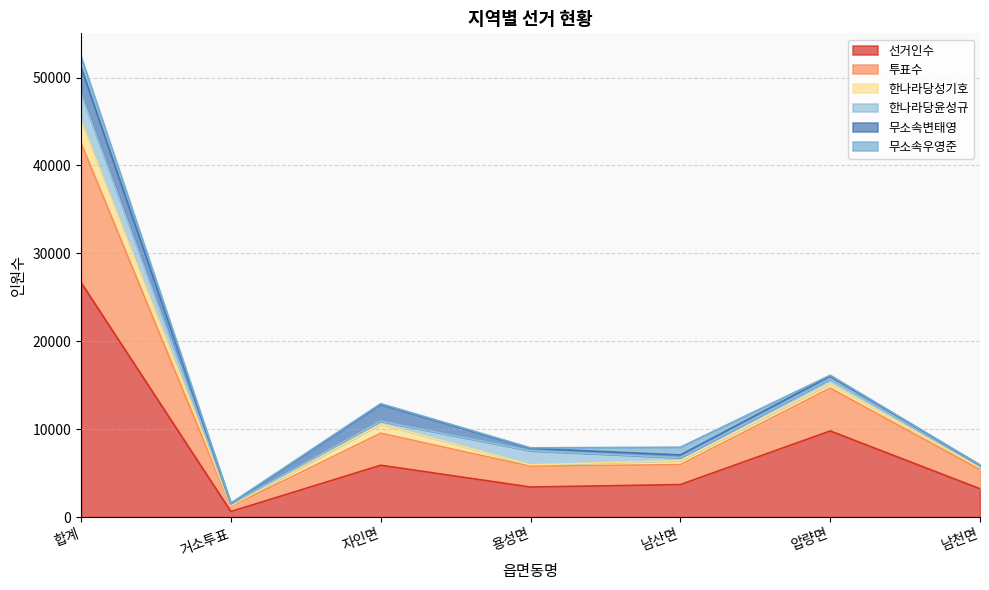

How many series are shown in this chart?

6